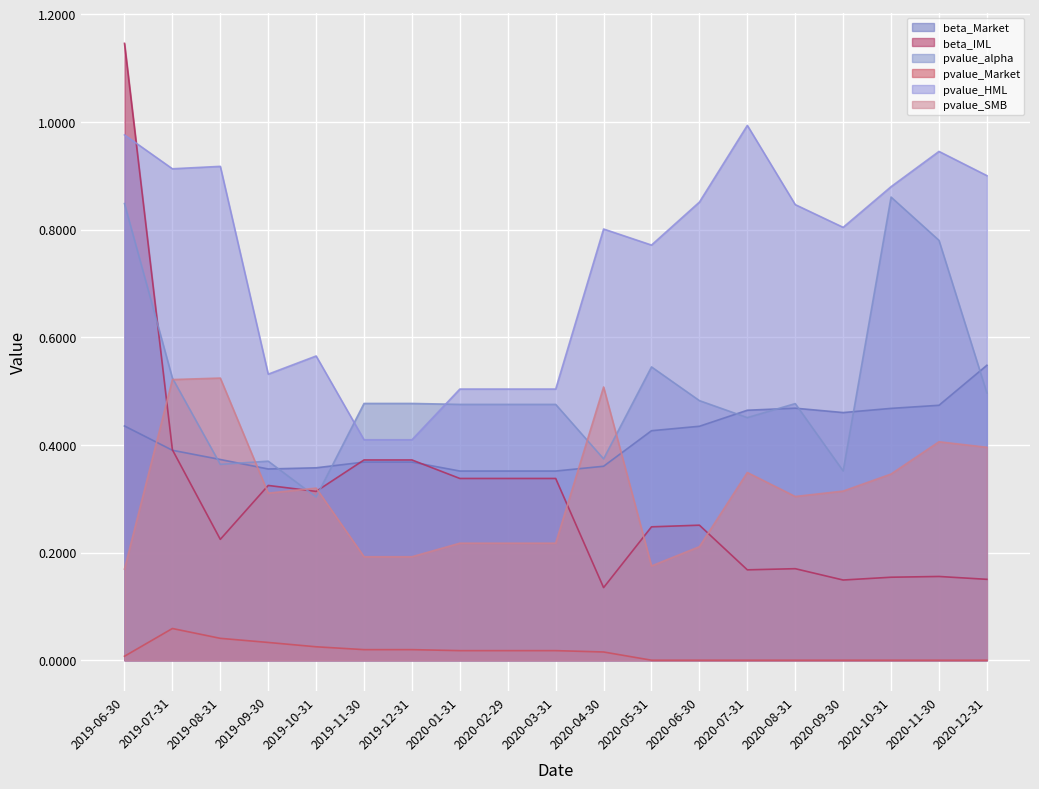

What is the spread (max minus min) of values at 2020-08-31?

0.8